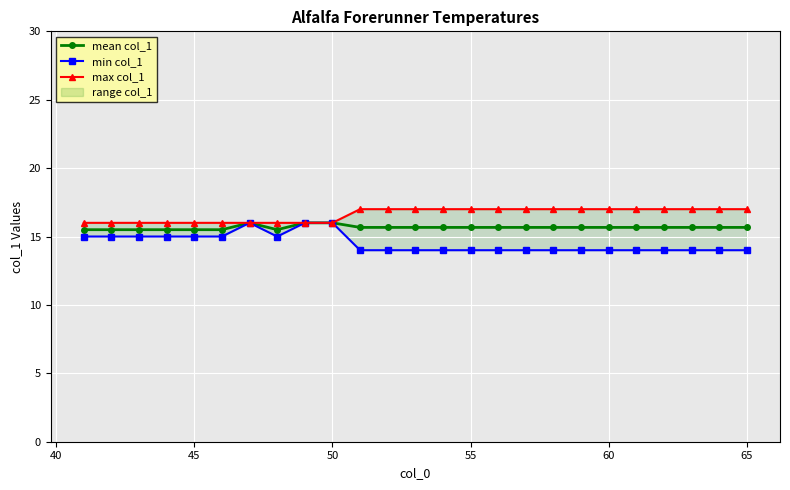

What is the maximum value for mean col_1?

16.0